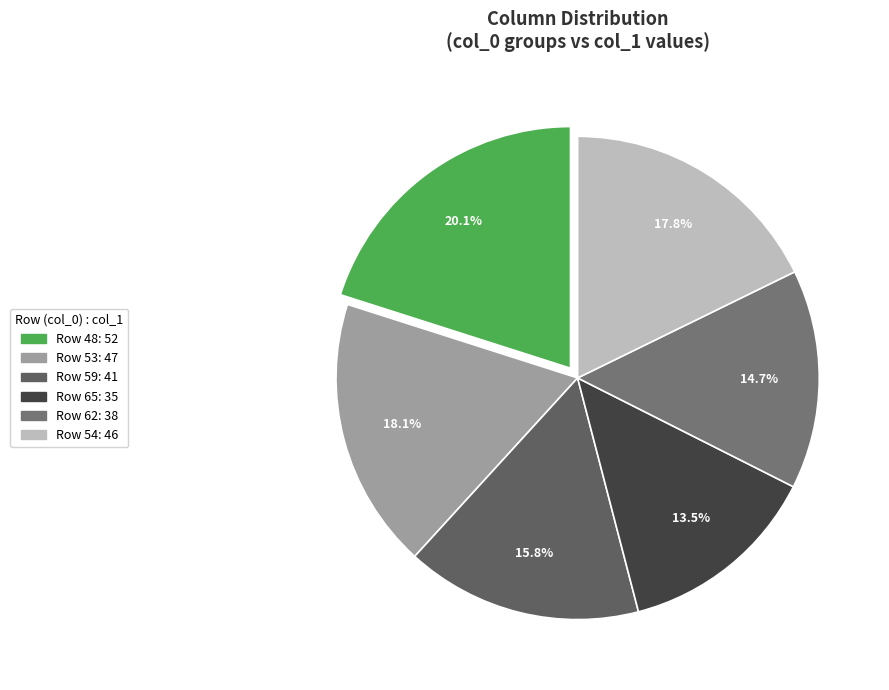

Count the number of slices in the pie.

6